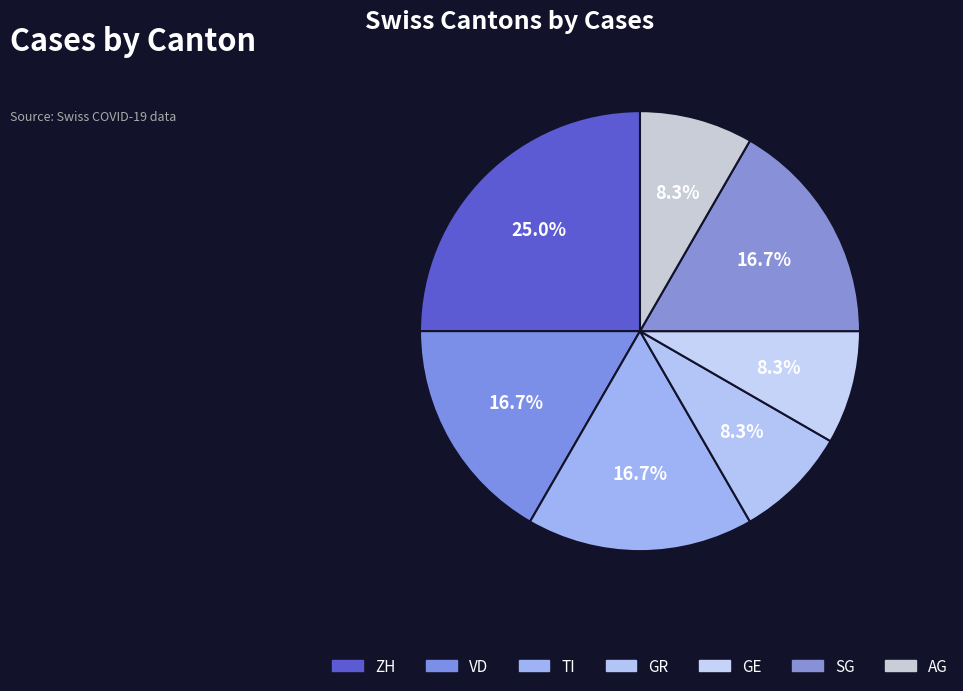

Is there any slice that represents more than half of the pie?

No